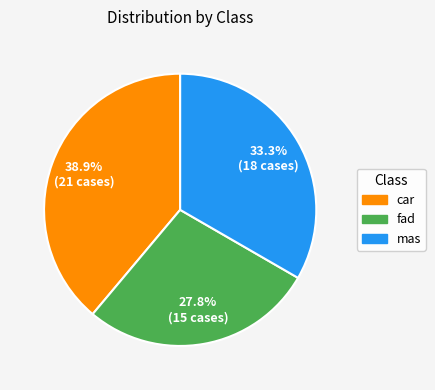

Which category has the biggest portion of the pie?

car